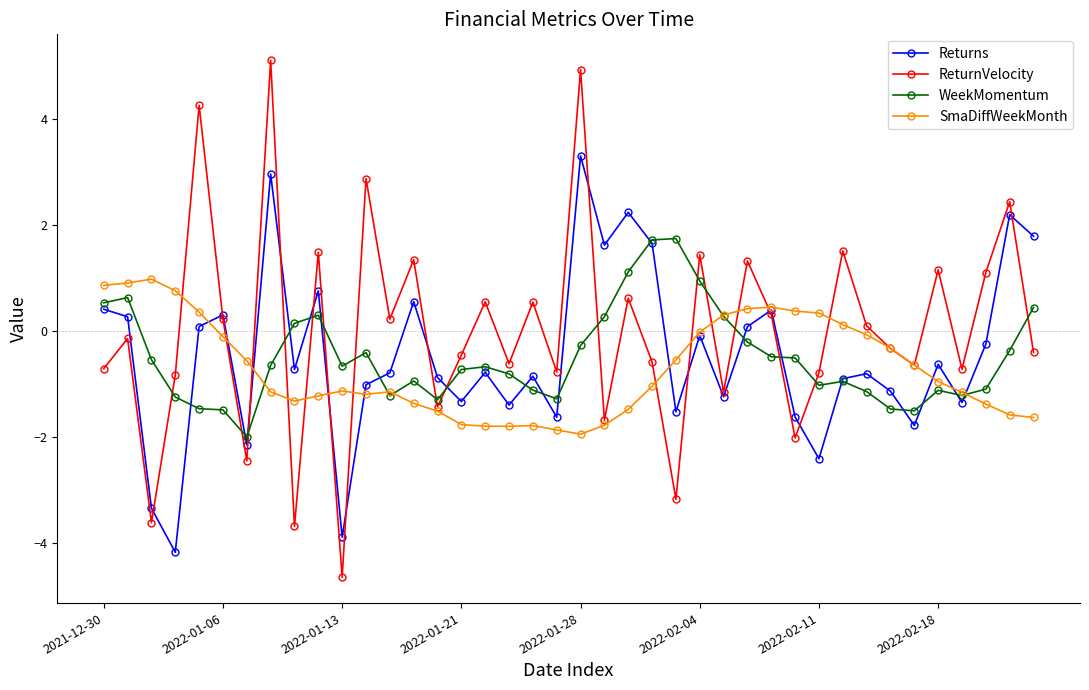

What is the value of the SmaDiffWeekMonth point at the 9th from the left?

-1.3